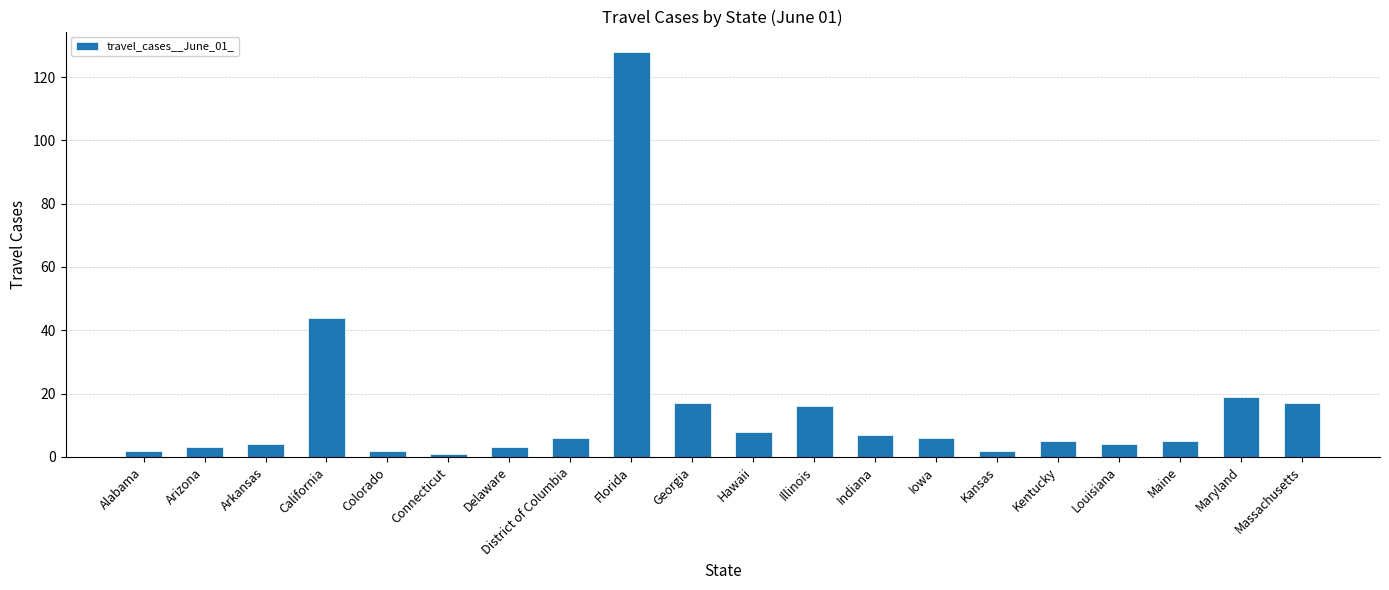

What is the change in value from Georgia to Indiana?

-10